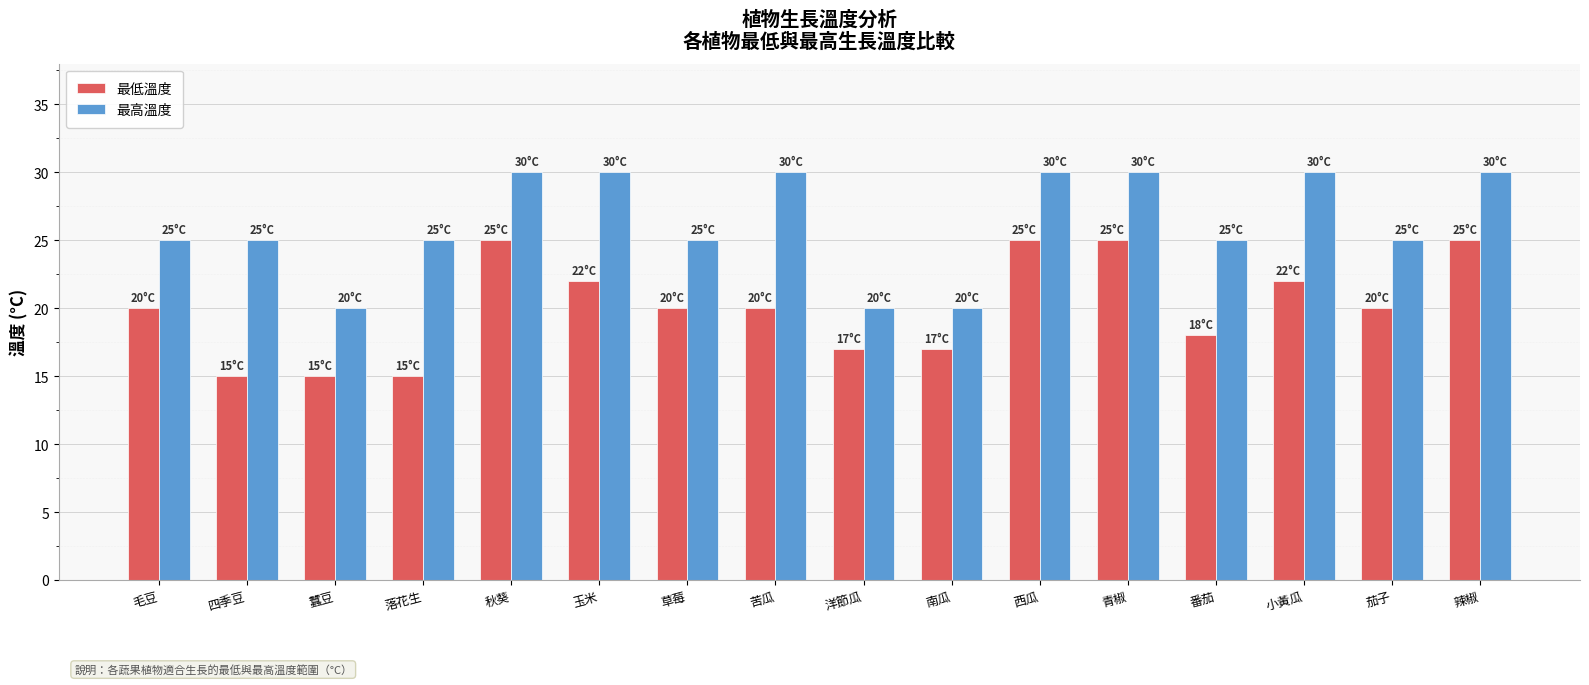

Is it true that 最高溫度 equals 30 at 秋葵?

True